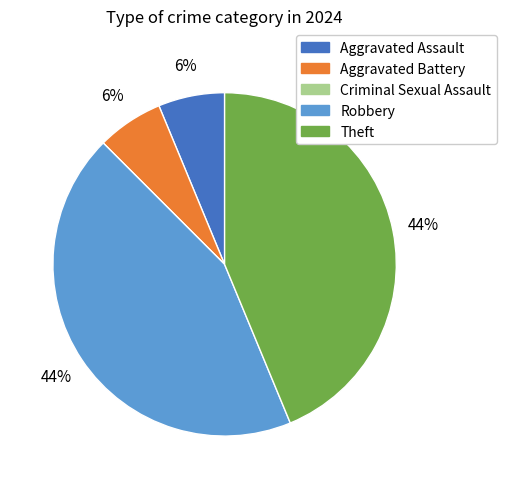

To the nearest percent, what percentage of the pie is Theft?

44%